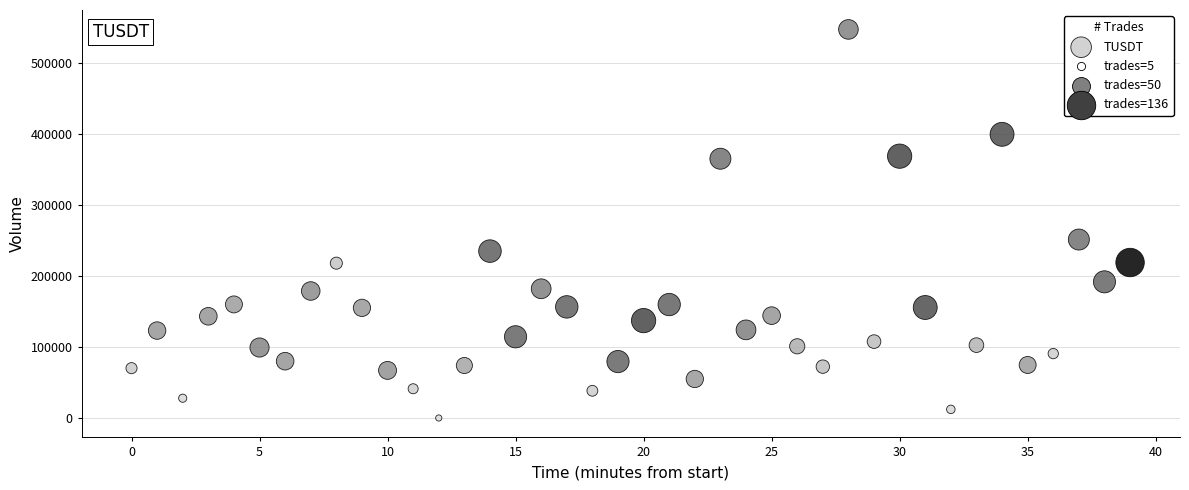

What Y value in the scatter plot is closest to 273839?

251513